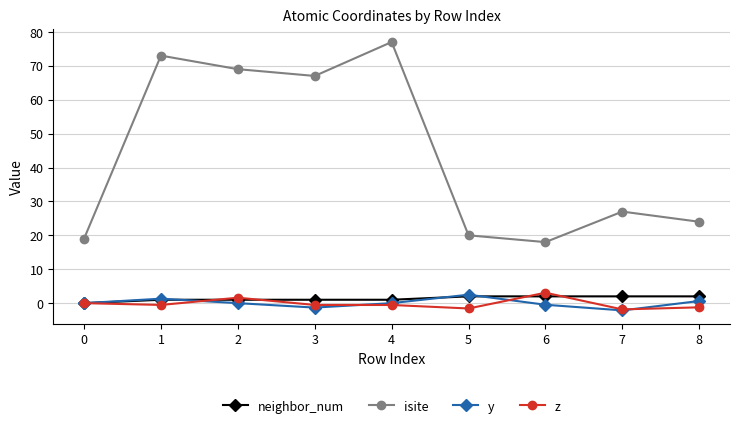

What is the average value of the y series?

0.1